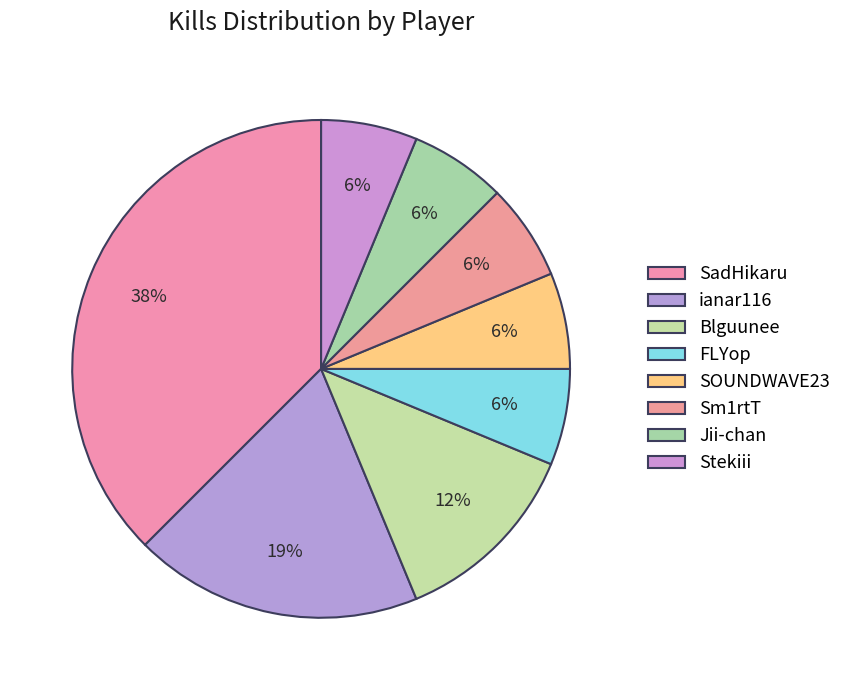

Rank the categories by value from highest to lowest.

SadHikaru, ianar116, Blguunee, FLYop, SOUNDWAVE23, Sm1rtT, Jii-chan, Stekiii